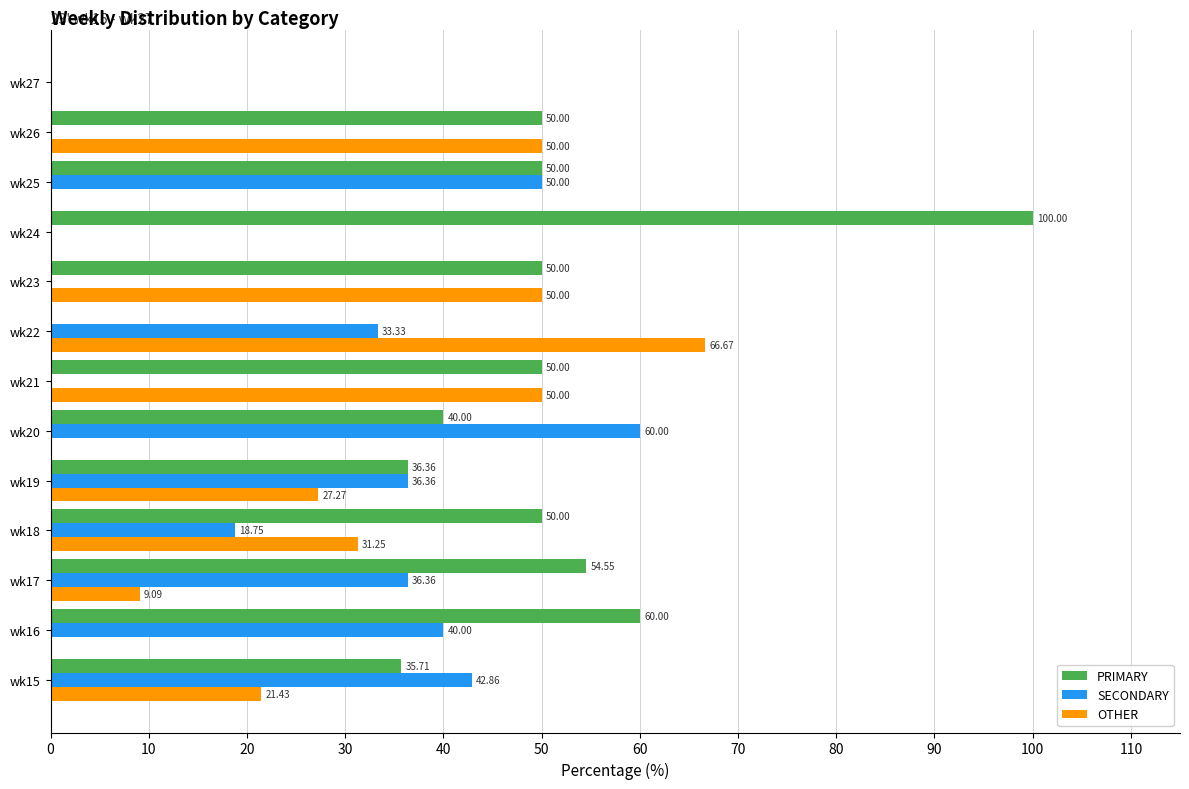

What is the sum of all OTHER values?

305.7